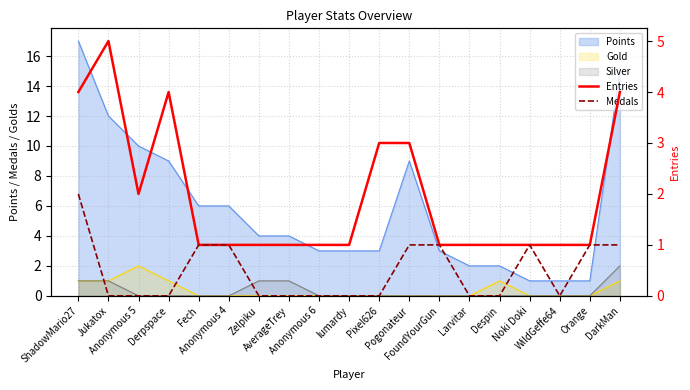

What is the label of the 2nd point from the left?

Jukatox